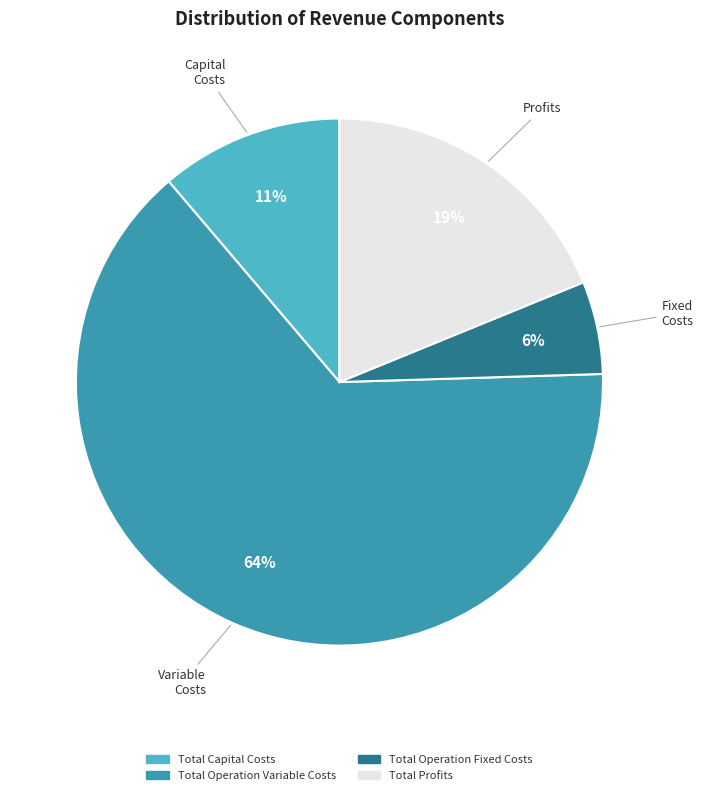

Approximately how many times larger is the value at Total Profits compared to Total Capital Costs?

1.7